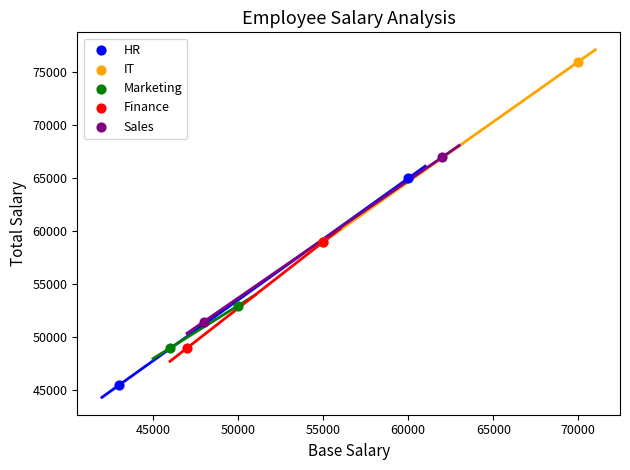

What are all the series names shown in the legend?

HR, IT, Marketing, Finance, Sales